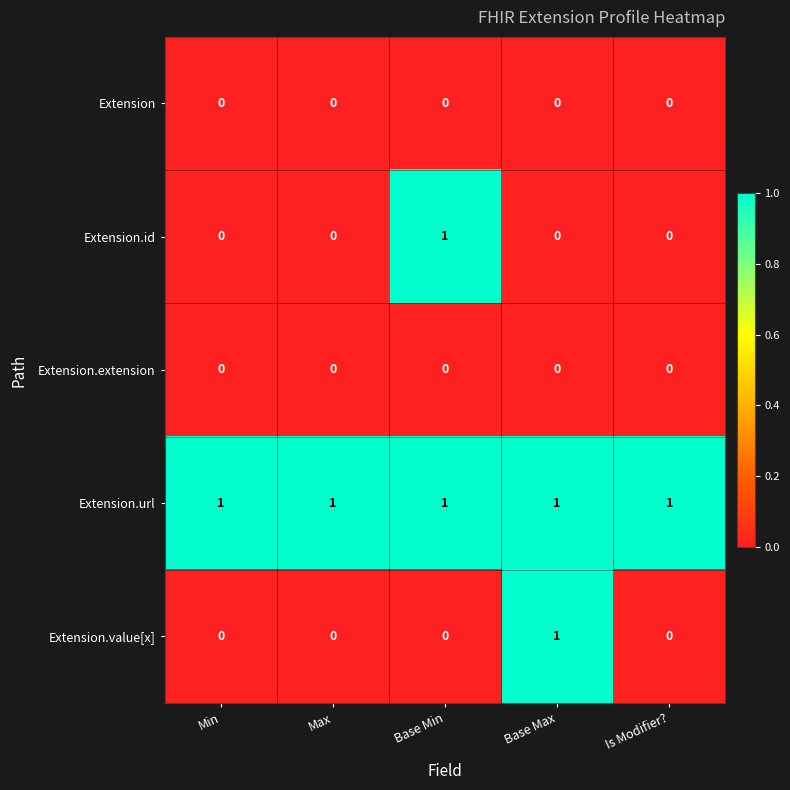

Count the Extension.id values in the range 0 to 1.

5